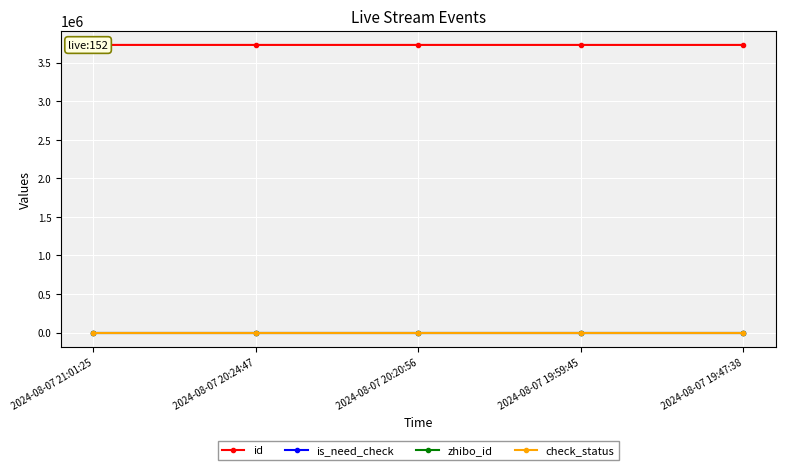

How many lines are shown in the chart?

4